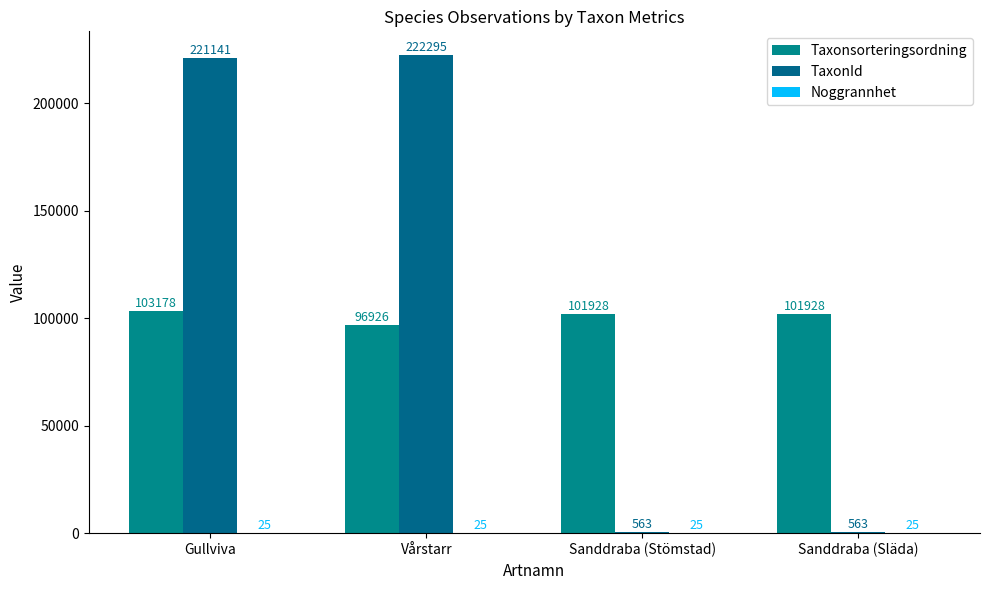

True or false: Noggrannhet has a value of 25 at Sanddraba (Släda).

True